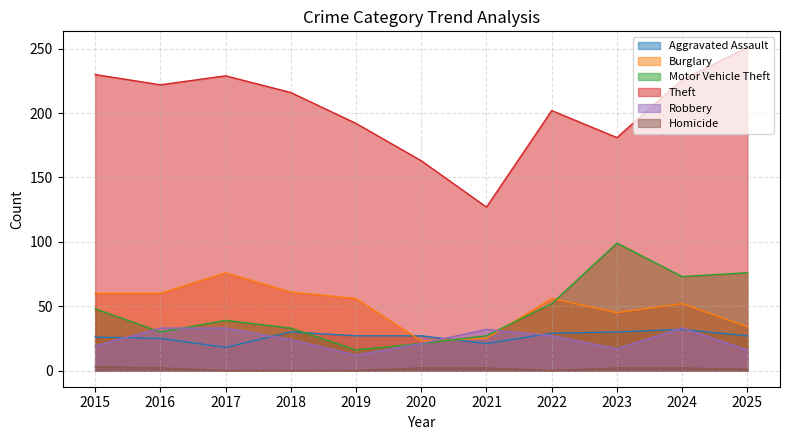

Which series ends up on top after the final intersection of Aggravated Assault and Burglary?

Burglary